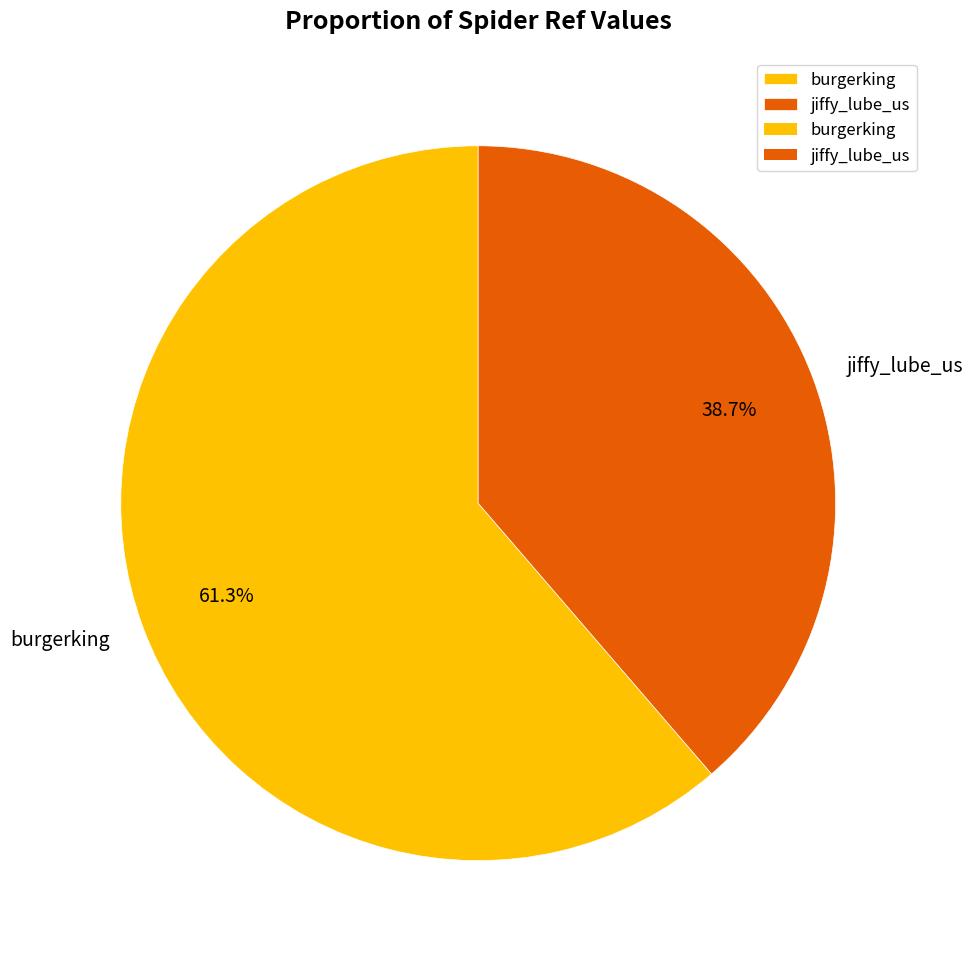

Does jiffy_lube_us account for over 50% of the chart?

No